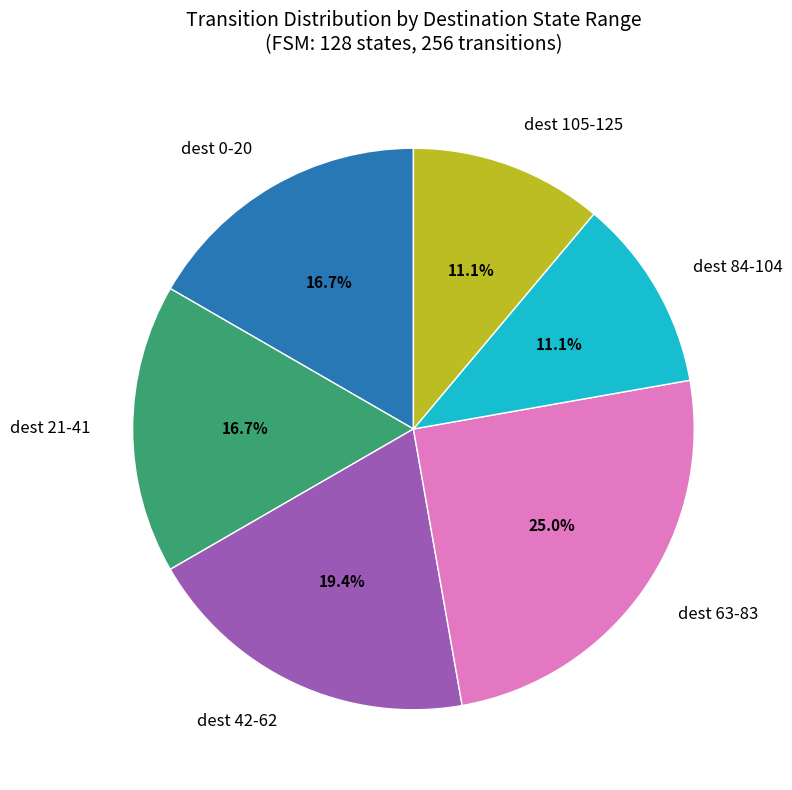

How much of the chart is everything except dest 84-104?

88.9%